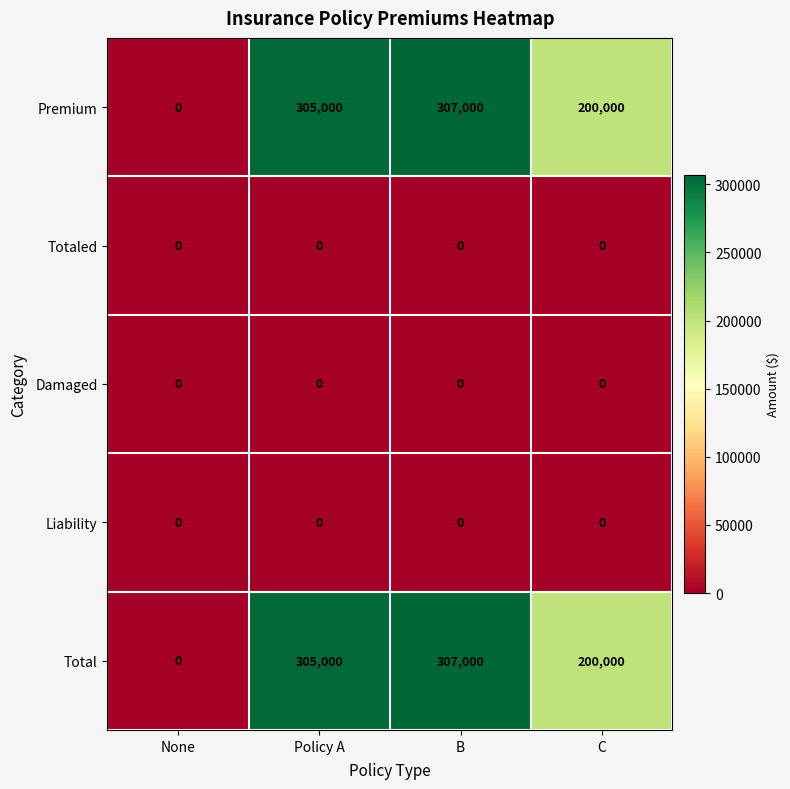

What is the spread (max minus min) of values at Policy A?

305000